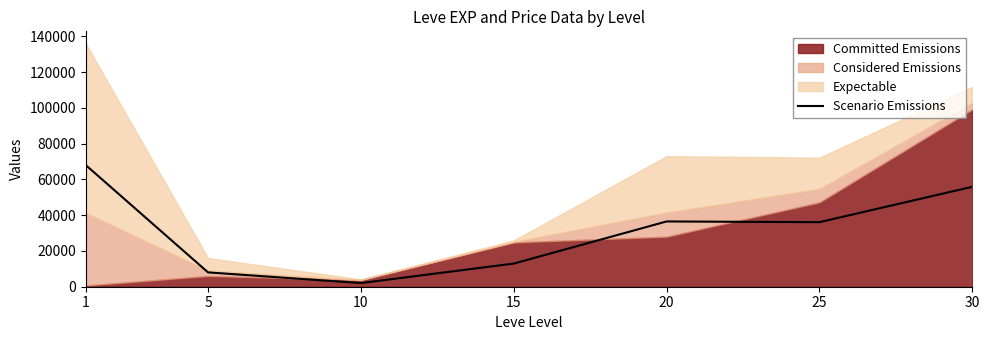

The value at 5 is 8015.0. True or false?

True